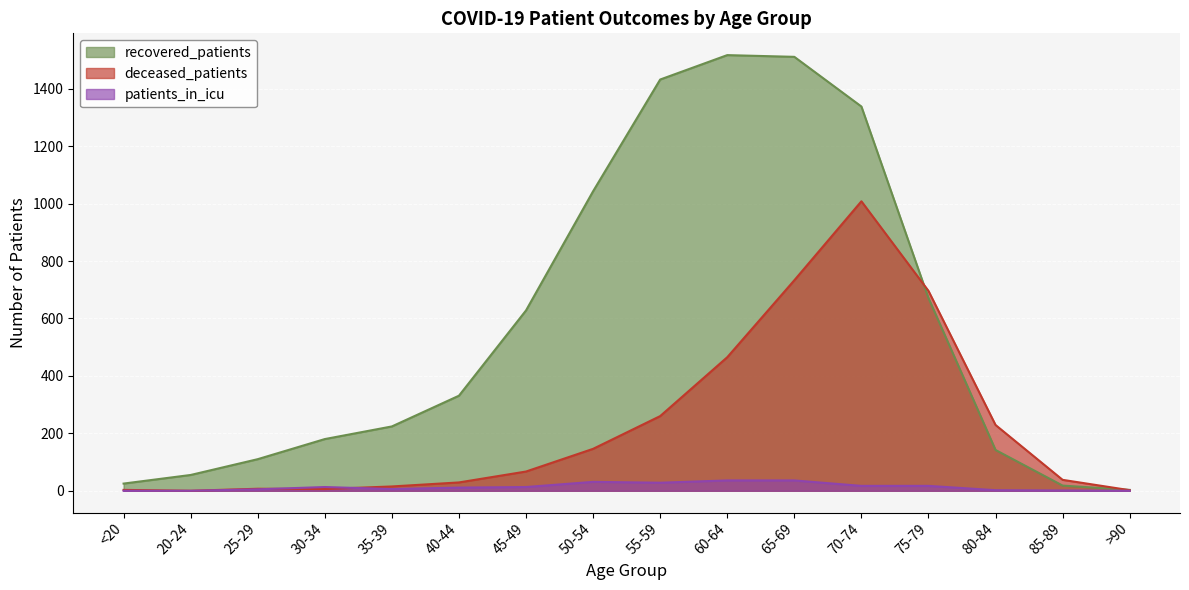

At which label is deceased_patients closest to 504?

60-64